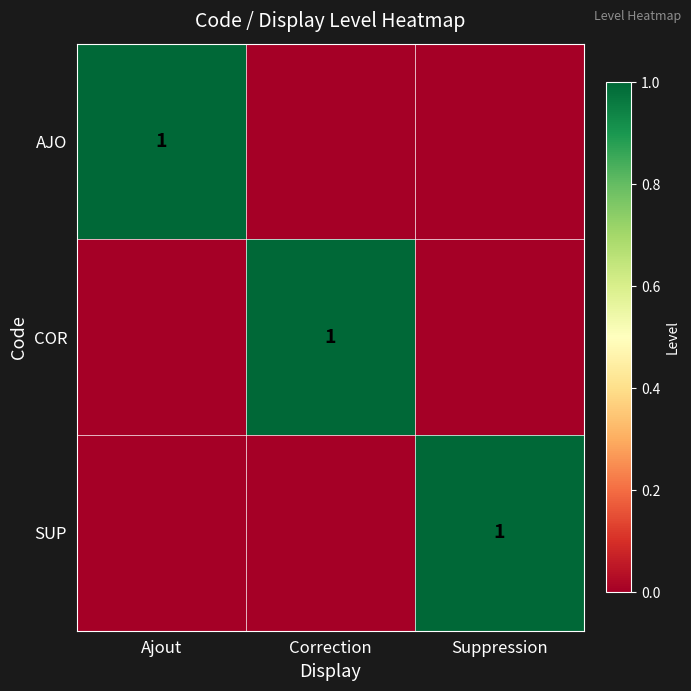

What is the greatest value displayed?

1